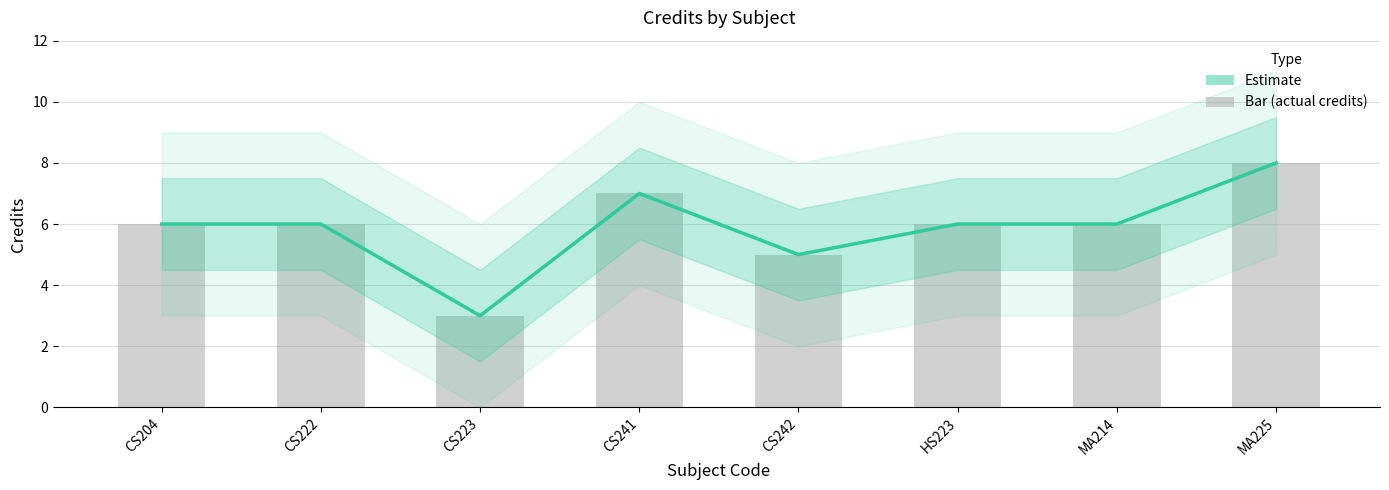

Which category has the highest value in the Credit (bar) series?

MA225